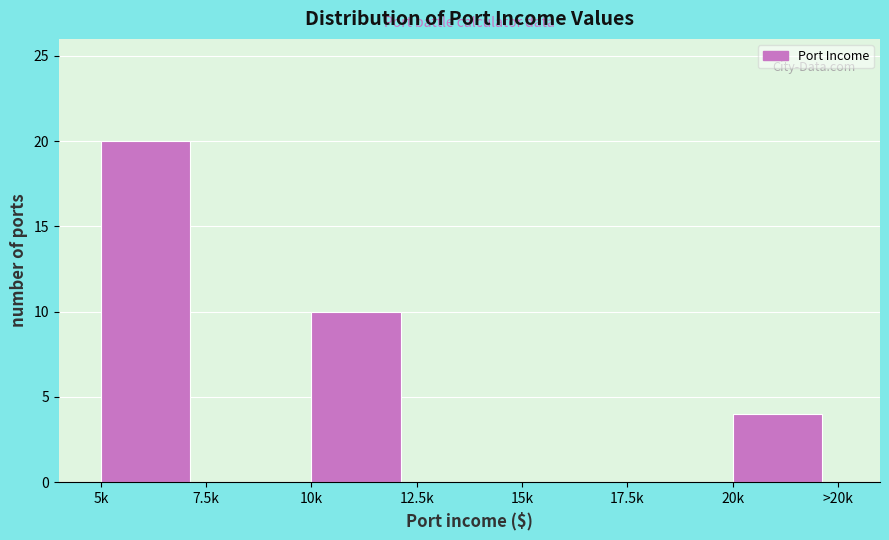

Reading left to right, extract all data points from this chart.

5k=20	7.5k=0	10k=10	12.5k=0	15k=0	17.5k=0	20k=4